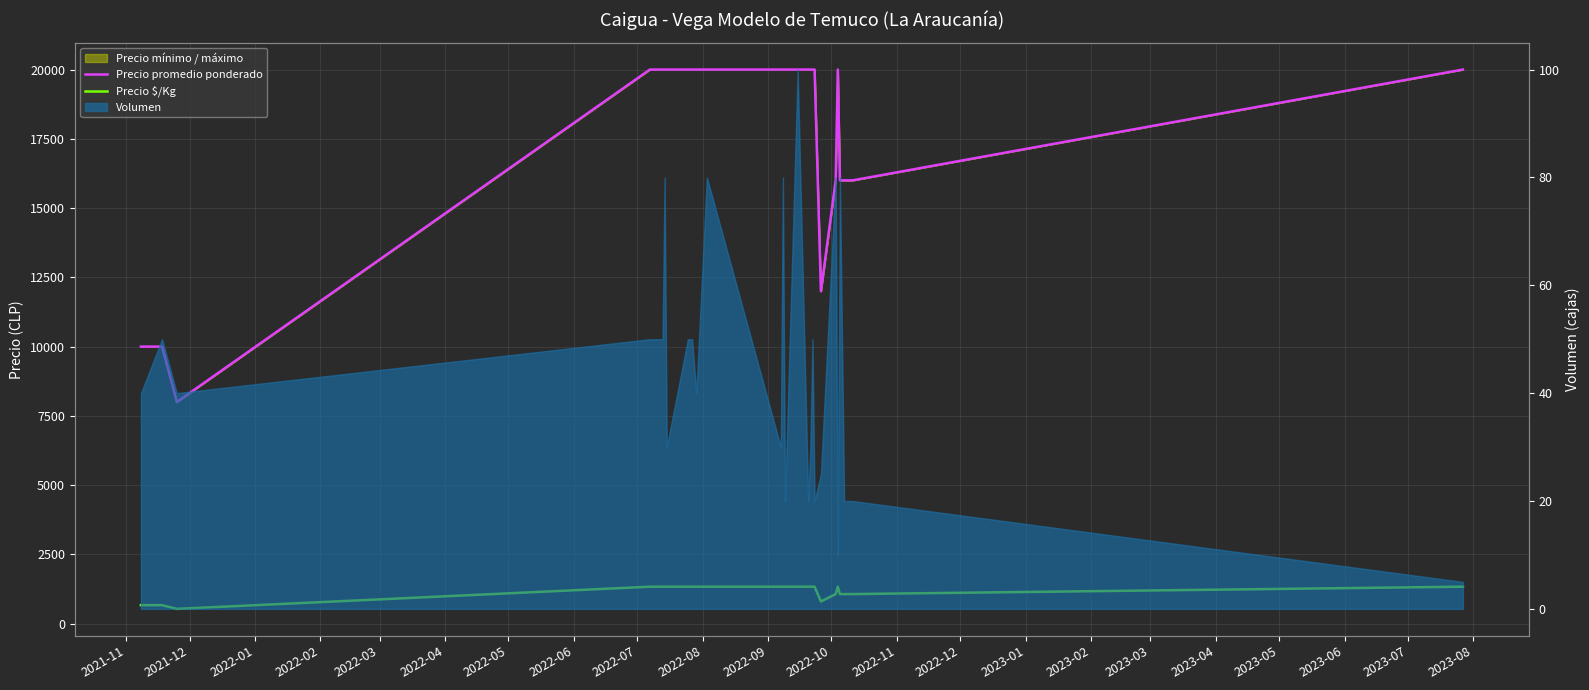

Which has a higher value, 2022-12 or 2023-06?

2022-12